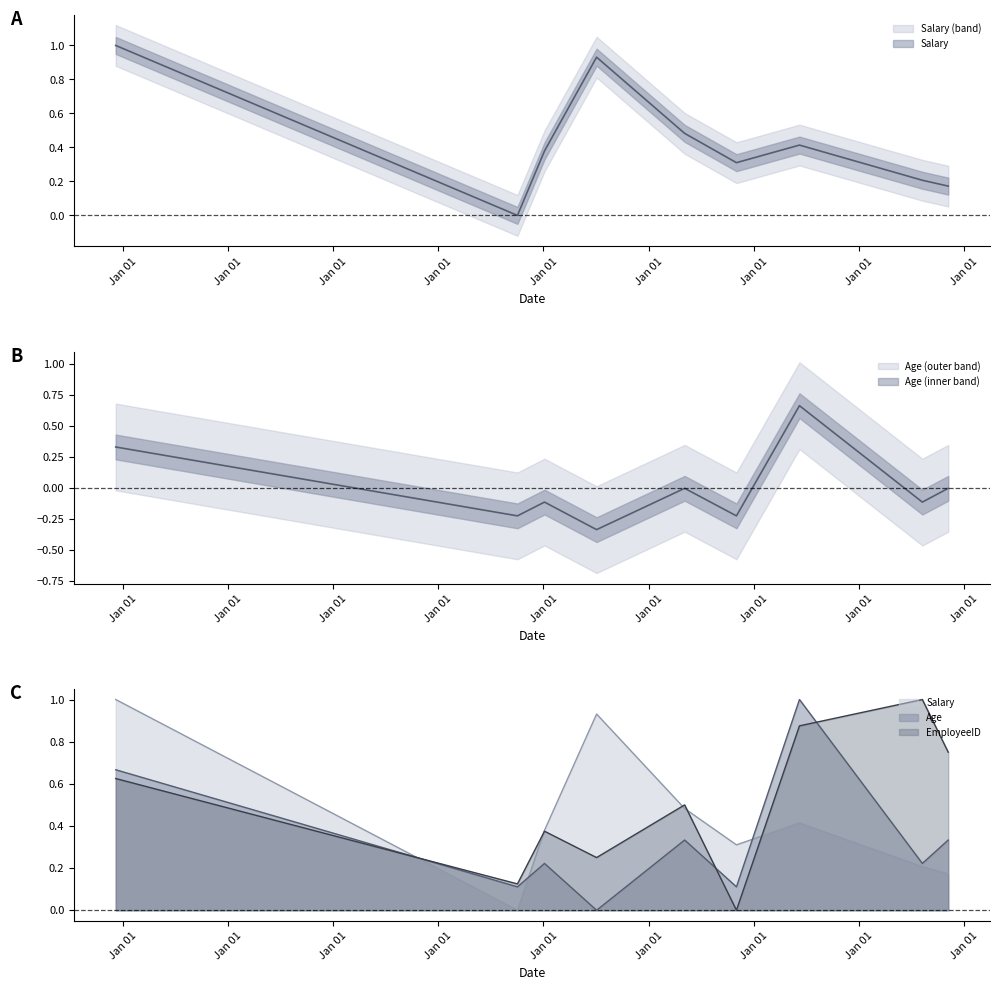

True or false: Salary has a value of 0.2 at 2003-11-08.

True